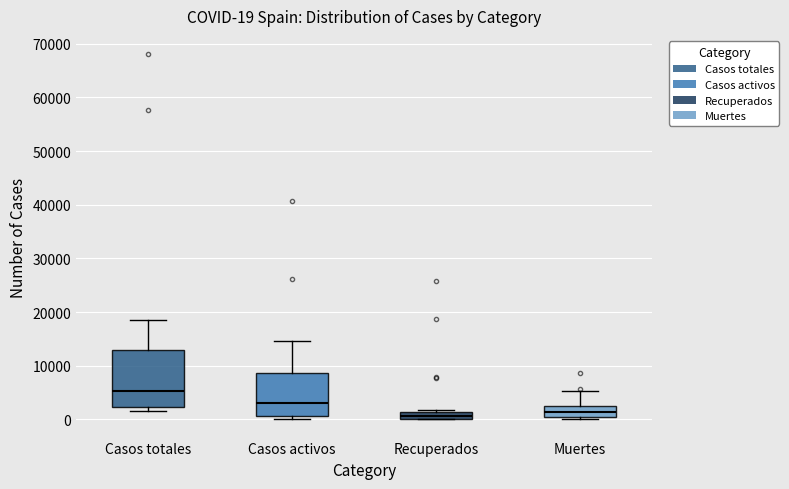

Comparing the boxes themselves (not the whiskers), which one is the tallest?

Casos totales